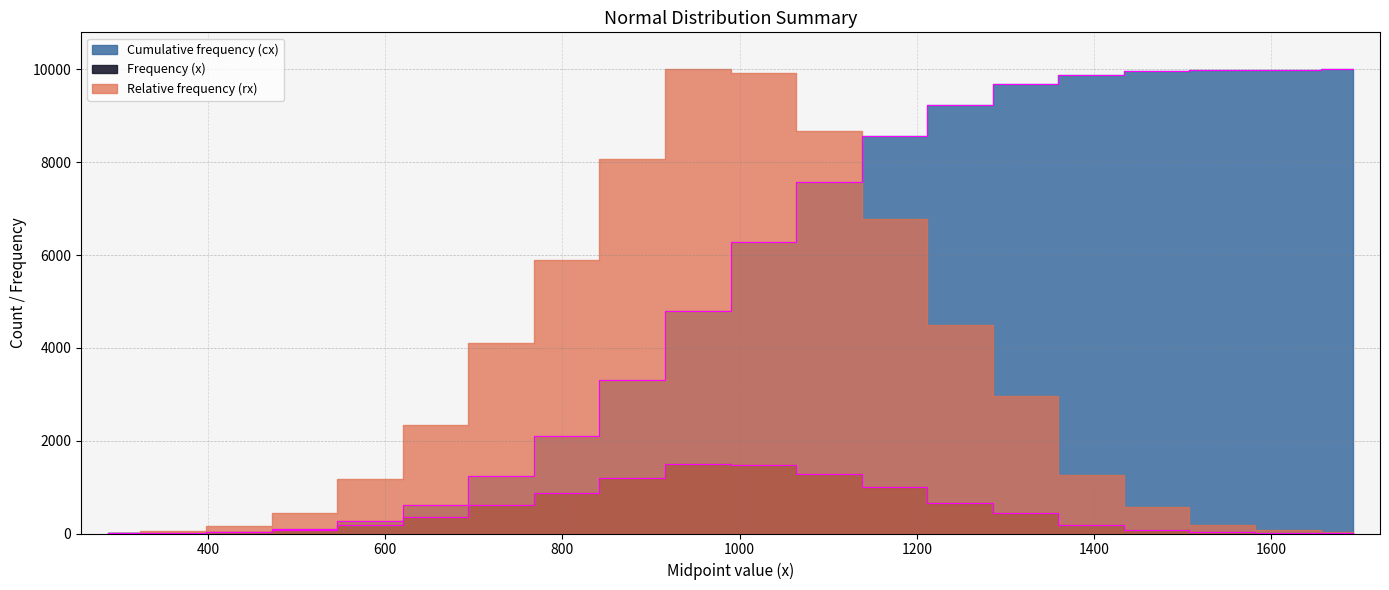

Where does the Cumulative frequency (cx) series first go above 6274?

1100.792053